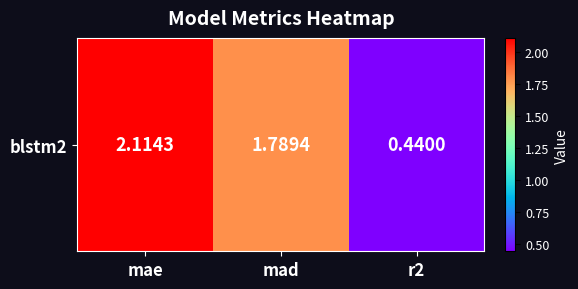

The chart shows a value of 3.5 at mae. True or false?

False